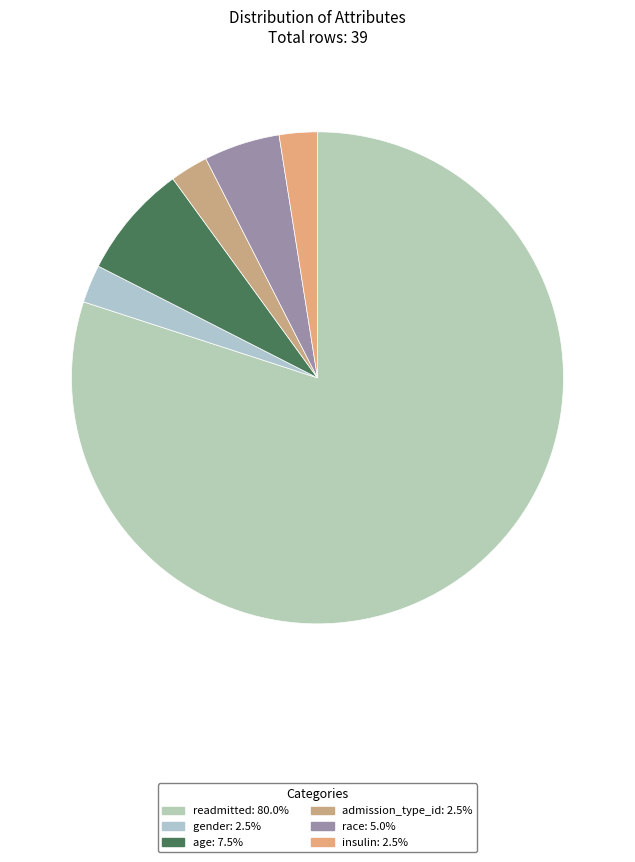

Which slice represents more than half of the pie?

readmitted